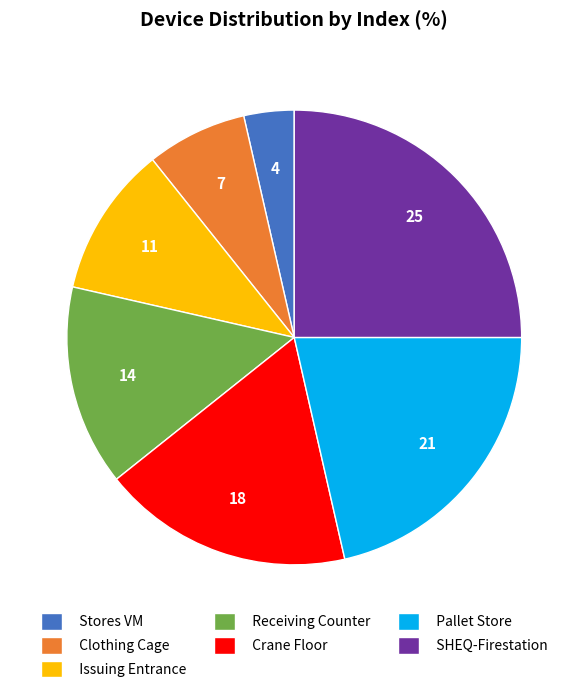

Is the sum of Clothing Cage and Pallet Store greater than half?

No